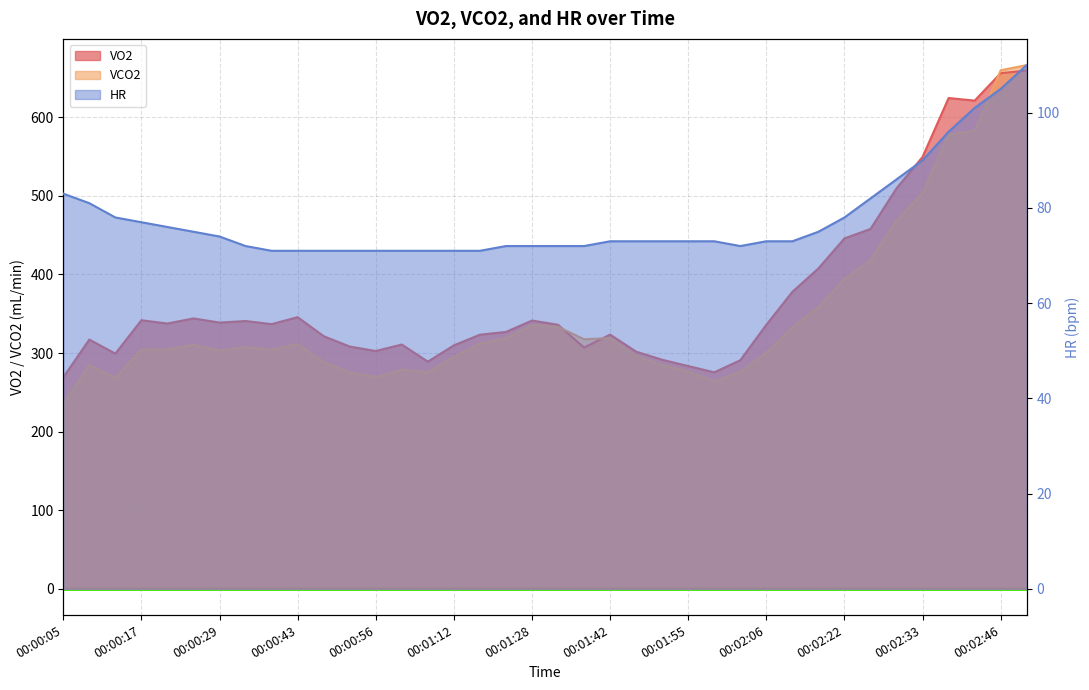

What is the difference between the HR values at 00:02:18 and 00:00:05?

8.0